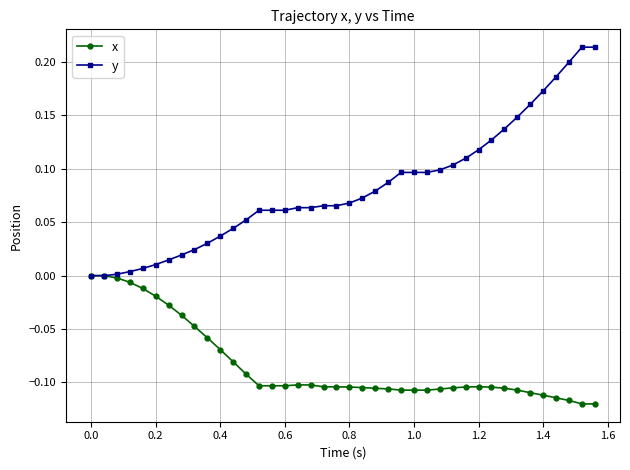

Rank the series by their maximum value, from highest to lowest.

y, x